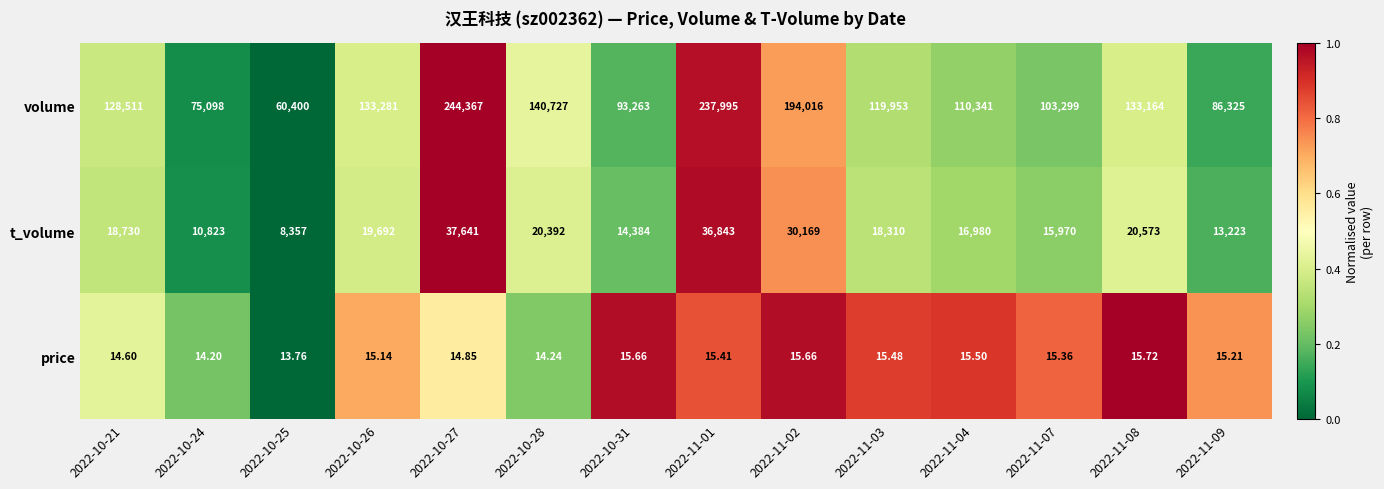

Which series has the largest range (max minus min)?

volume